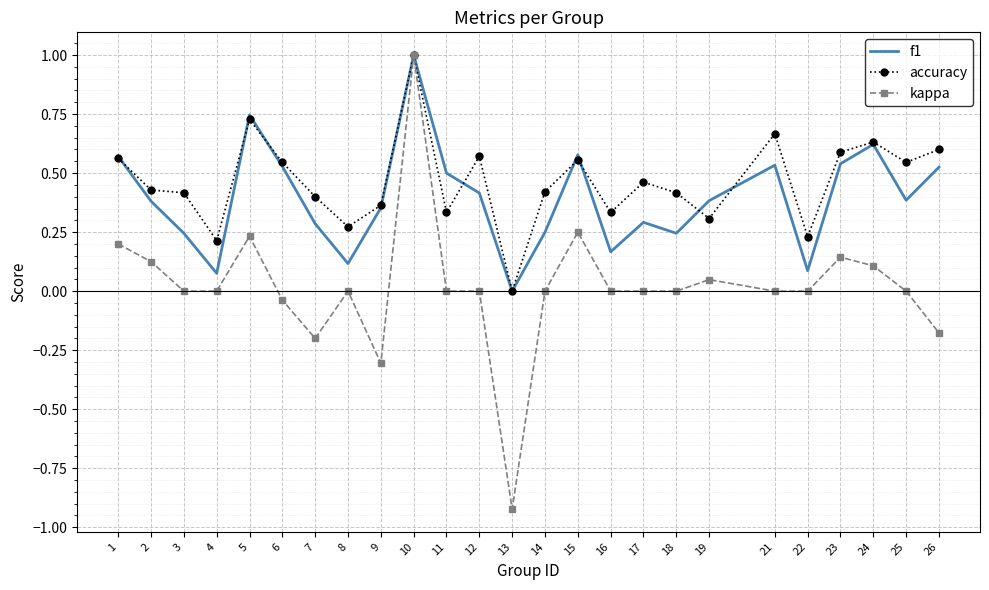

What is the sum of the f1 values at 21 and 15?

1.1